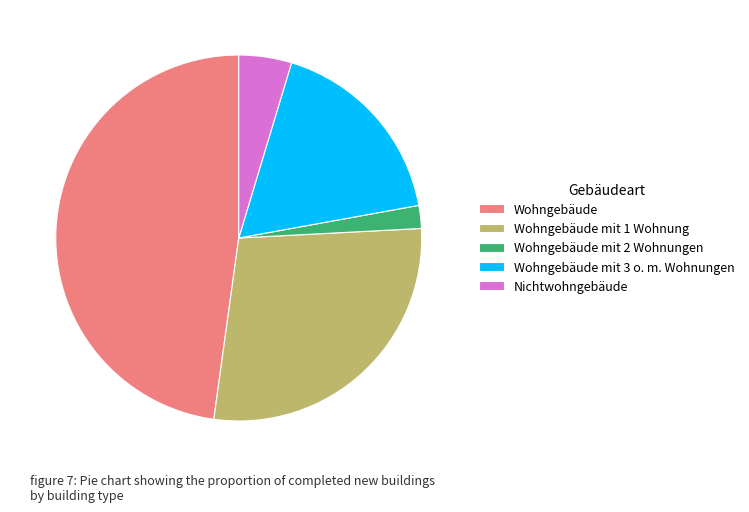

Is Nichtwohngebäude the majority of the pie?

No